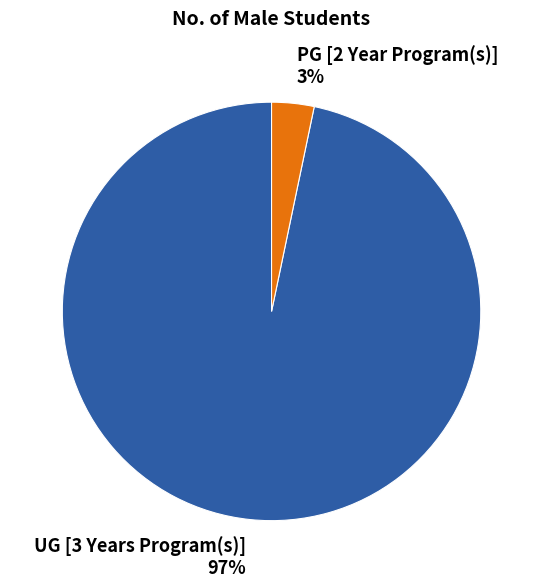

How many slices are in this pie chart?

2